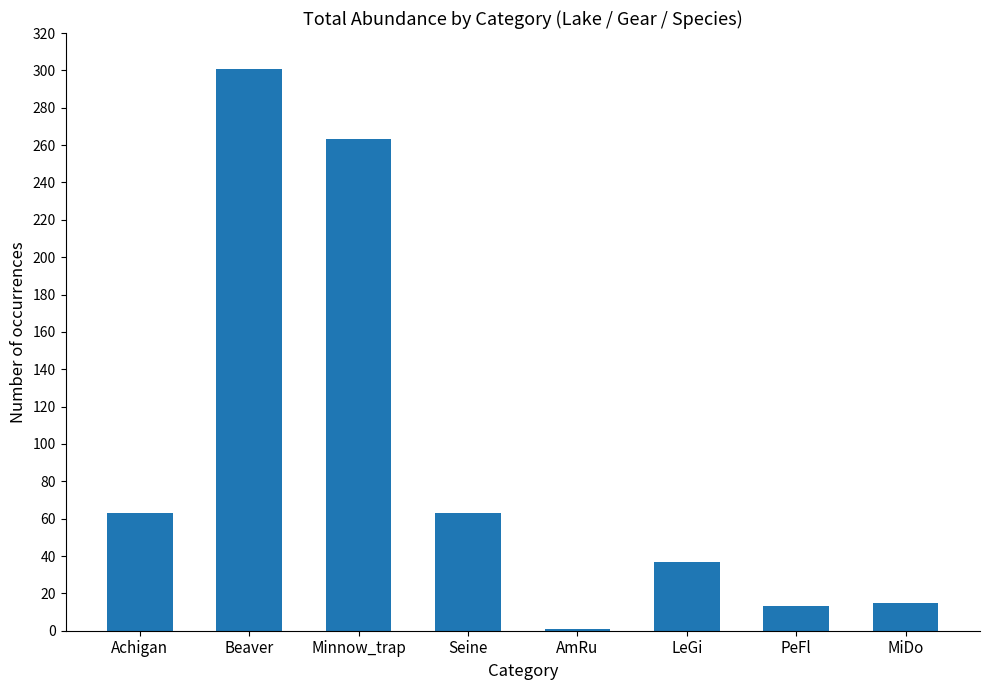

What is the sum of the values at Minnow_trap and Beaver?

564